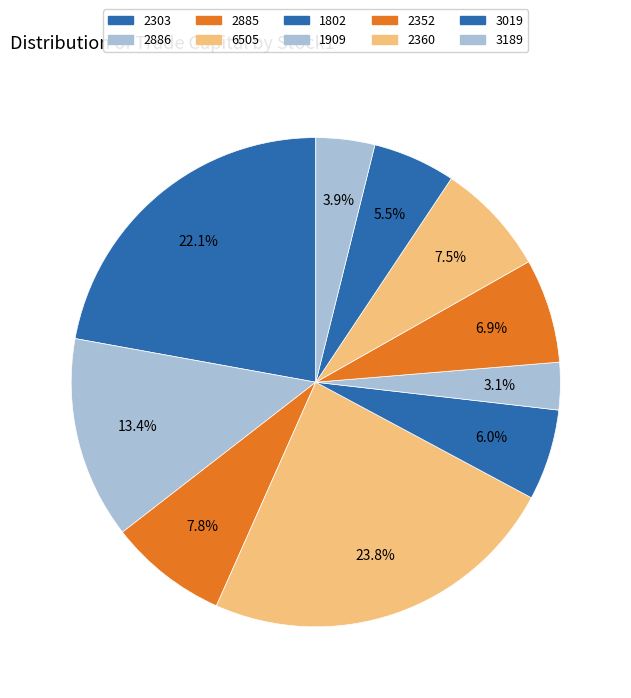

Between 6505 and 2360, which is larger?

6505